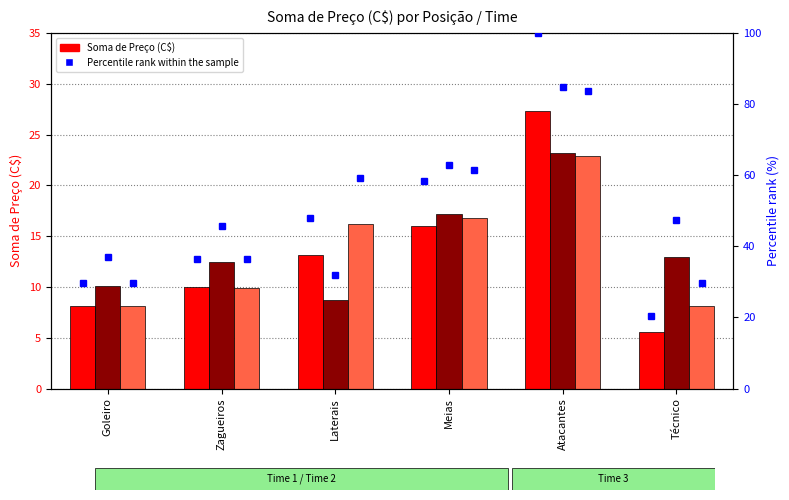

Are the bars grouped side by side (vs. stacked)?

Yes